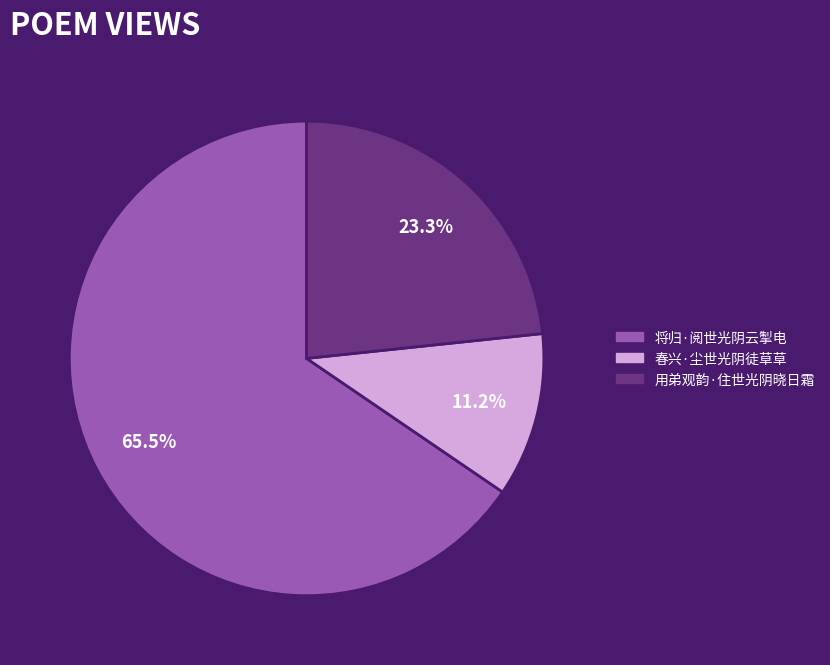

To the nearest percent, what percentage of the pie is 春兴·尘世光阴徒草草?

11%